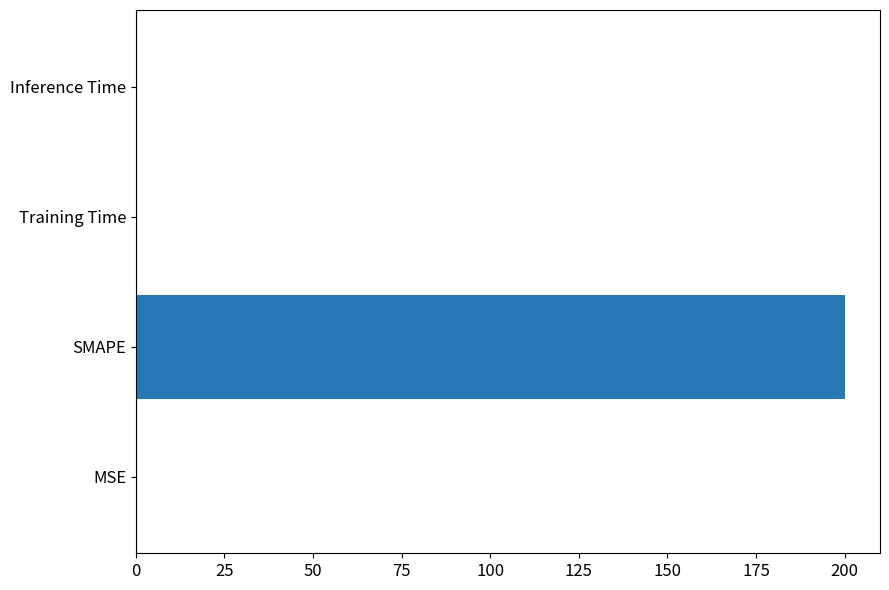

Are the bars horizontal?

Yes